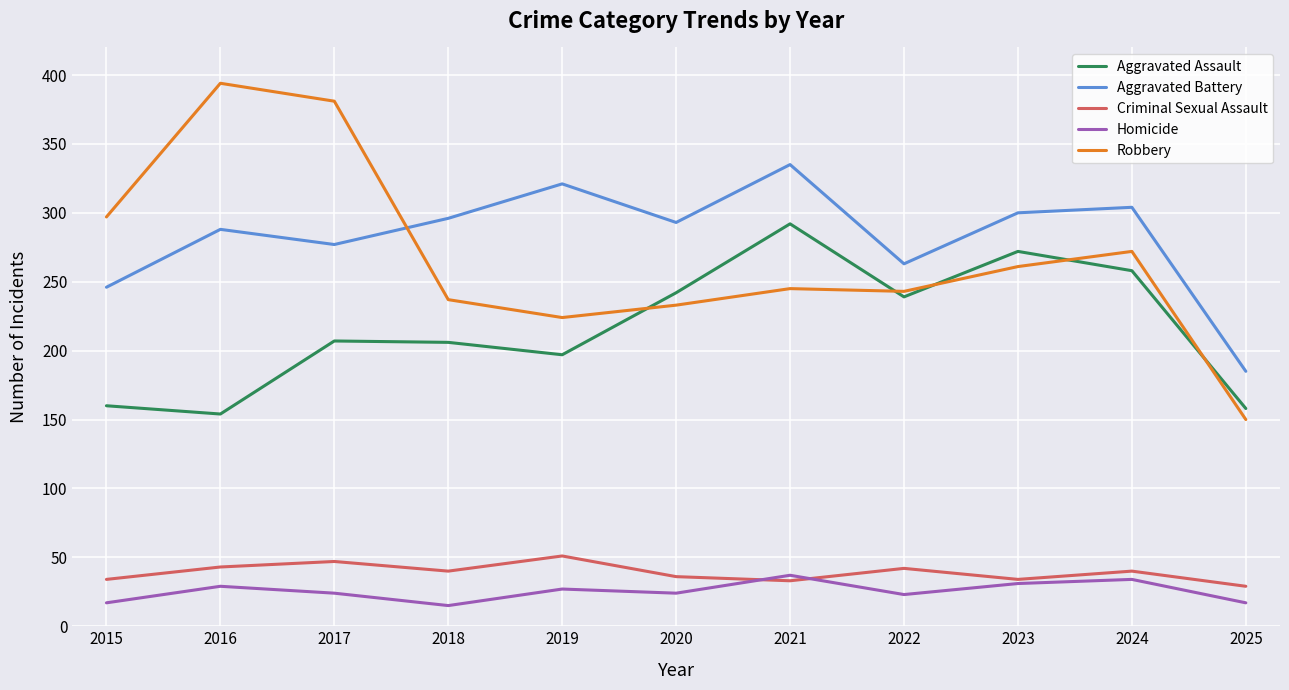

In Homicide, how many points are lower than both neighbors (excluding endpoints)?

3